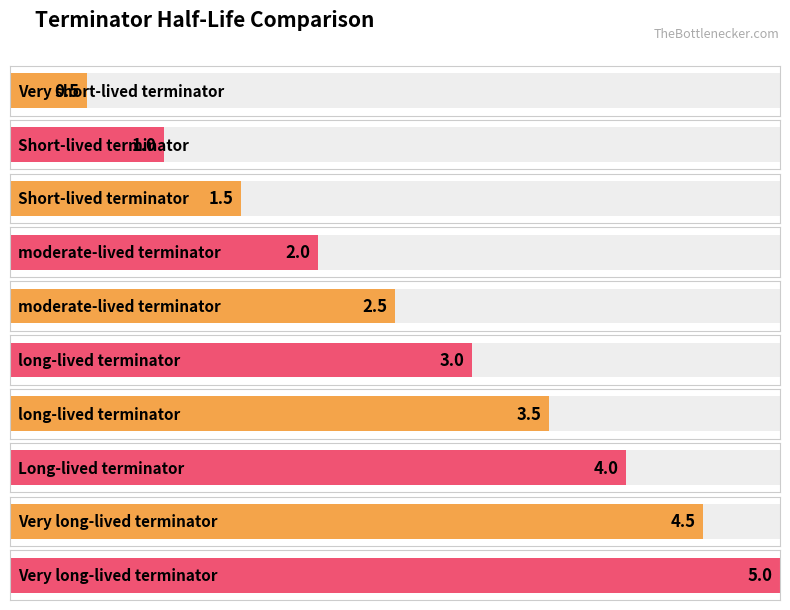

How many bars are there in total?

10